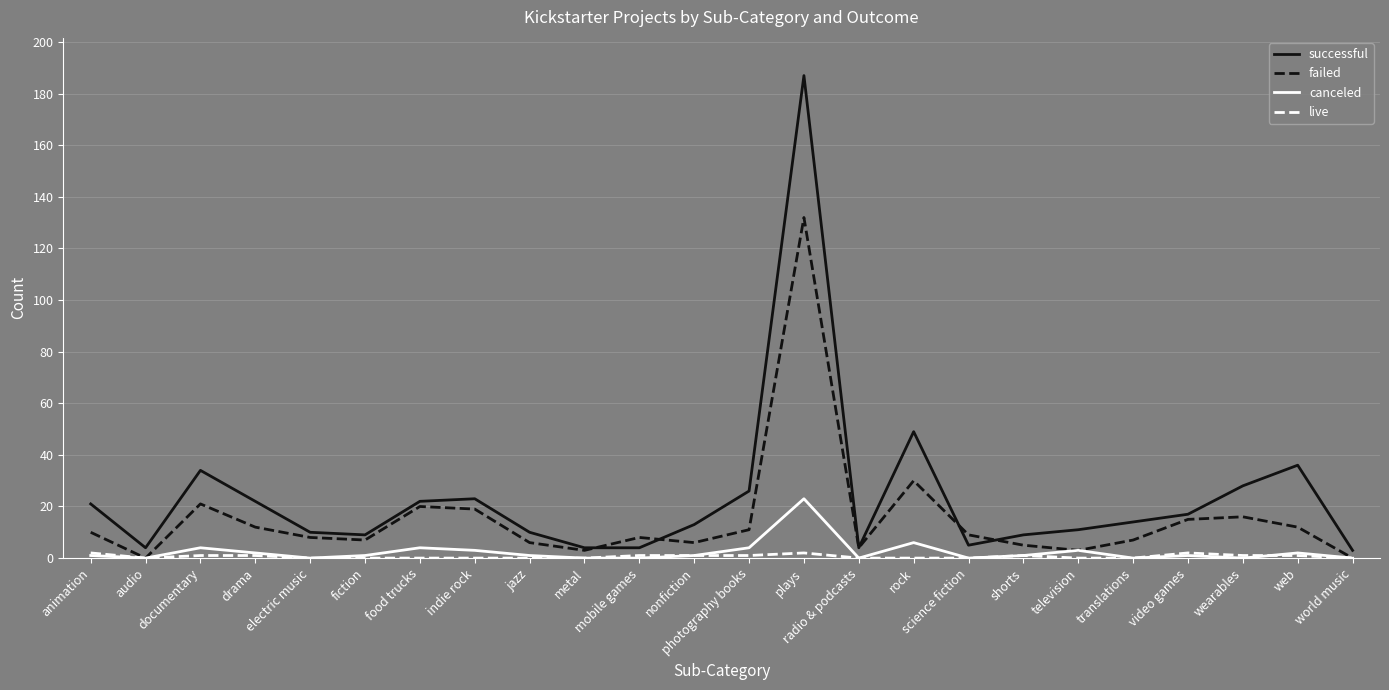

What is the difference between the second highest and second lowest values in the canceled series?

6